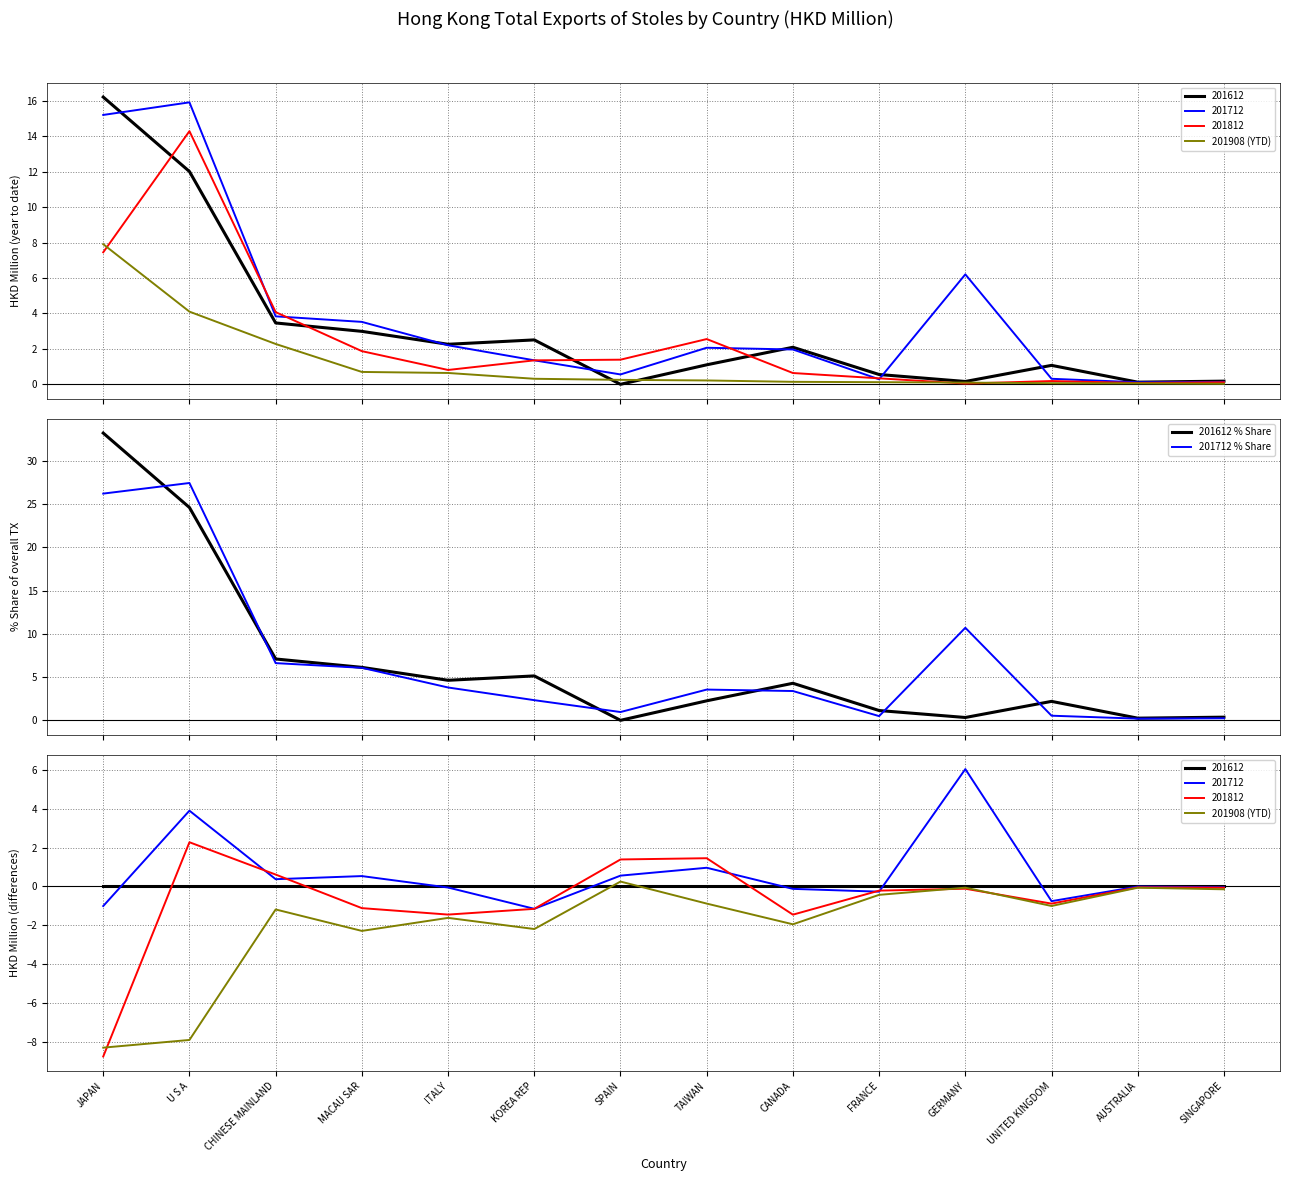

Which series has the largest total across all categories?

201712 % Share